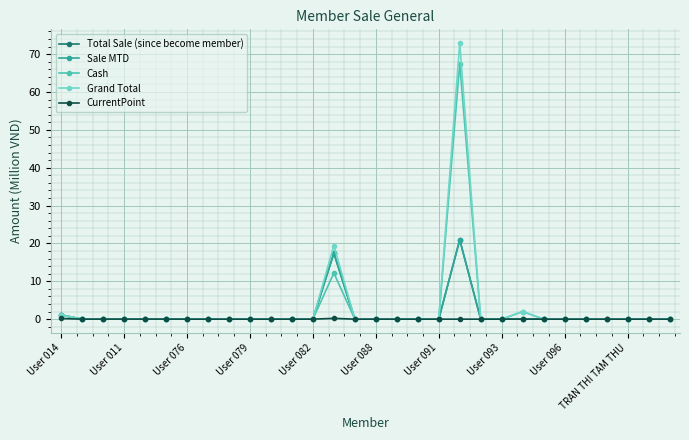

Does the chart have visible grid lines?

Yes